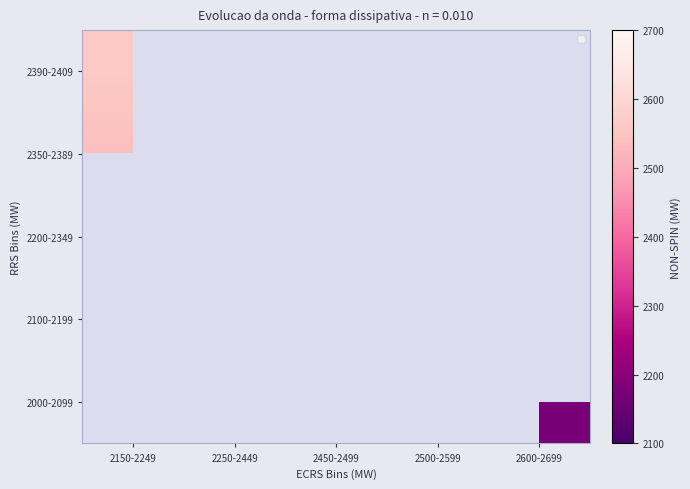

Count the number of categories in the chart.

5